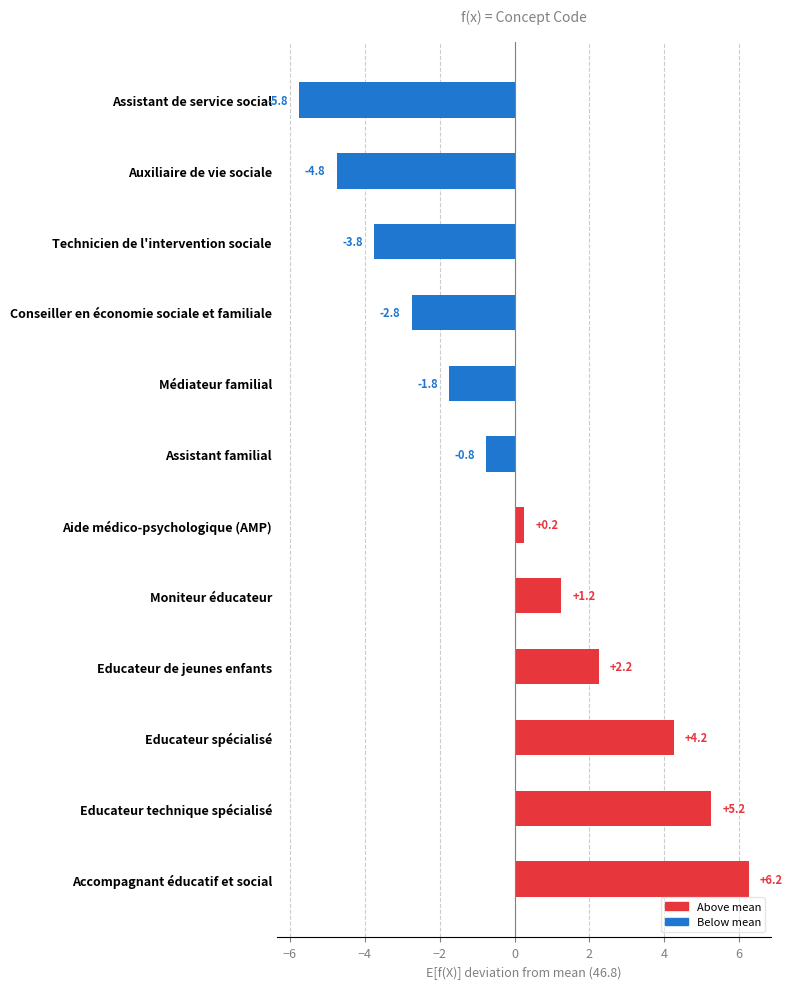

What is the change in value from Moniteur éducateur to Médiateur familial?

-3.0